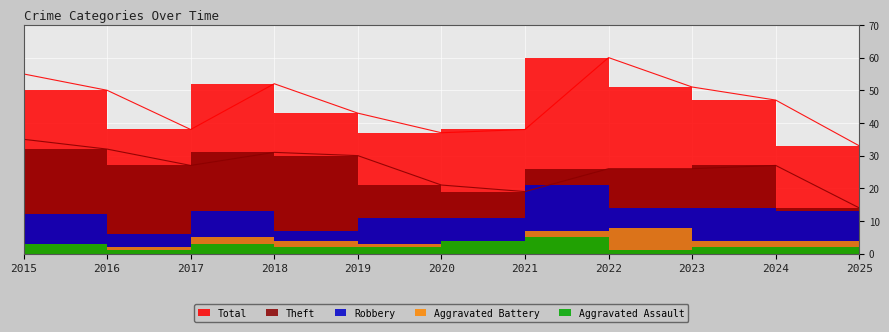

Between 2016 and 2020, which series saw the biggest shift?

Total